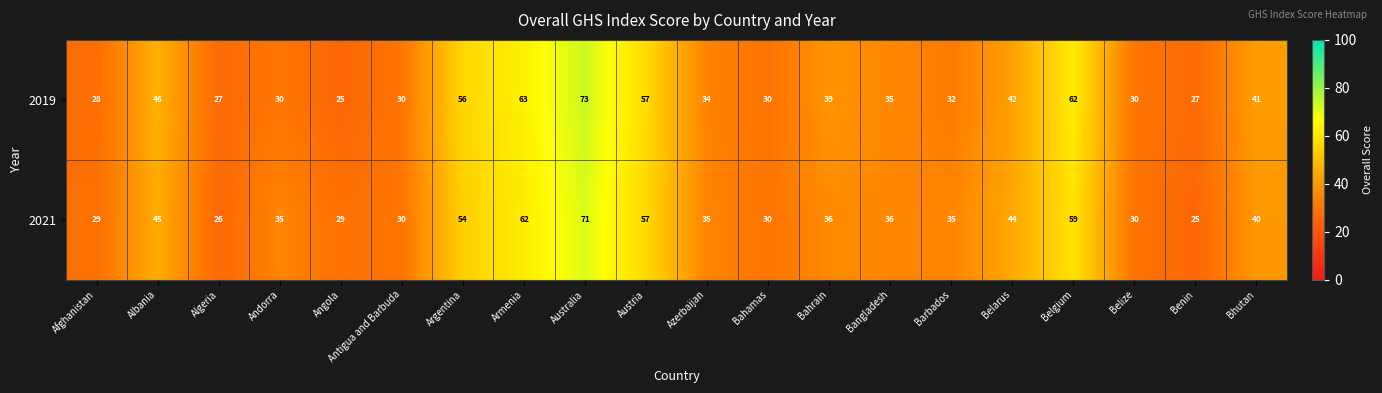

The 2019 series shows 46 at Albania. True or false?

True